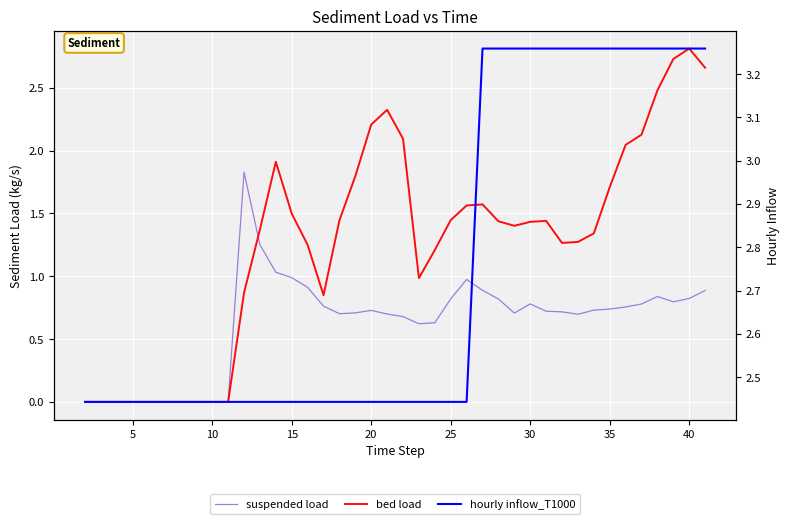

True or false: hourly inflow_T1000 has more than 2 interior local peaks.

False